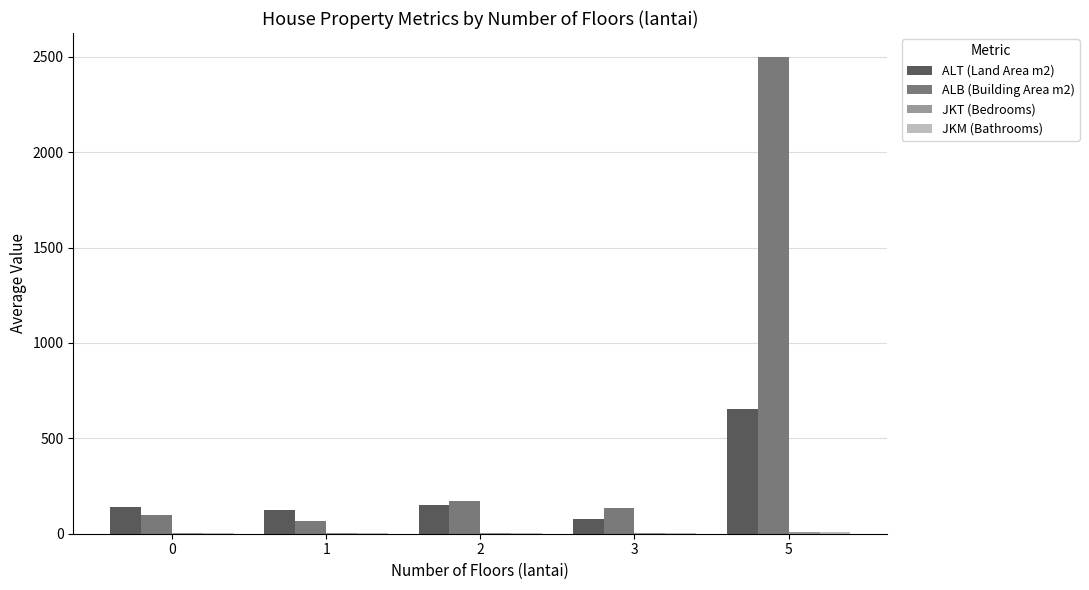

Read the ALB (Building Area m2) value at 0.

100.0